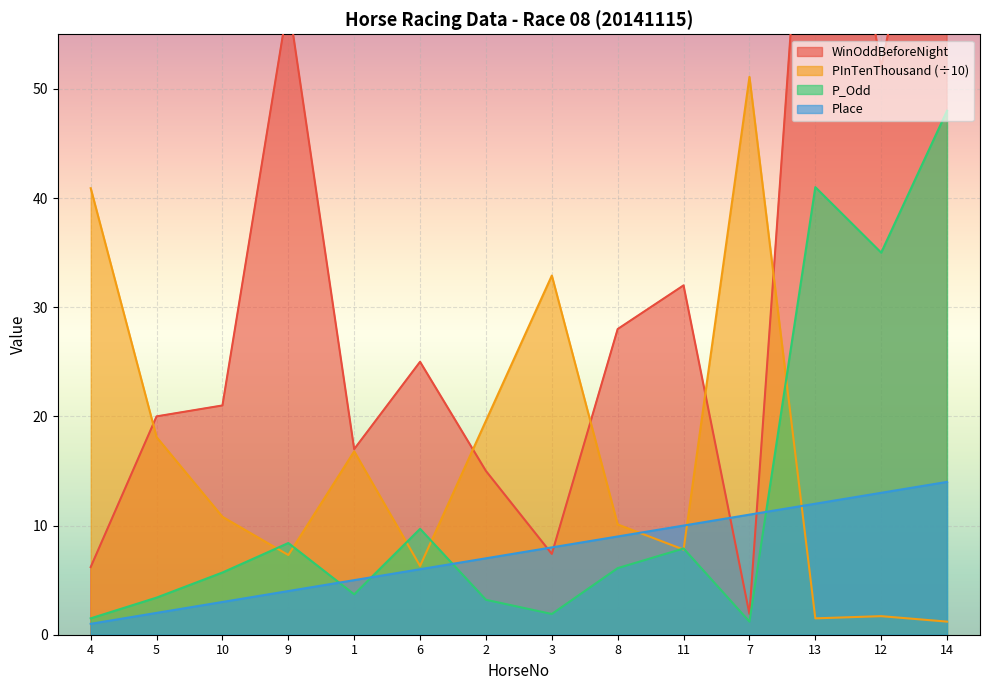

Between which two adjacent categories do PInTenThousand and P_Odd first intersect?

10 and 9